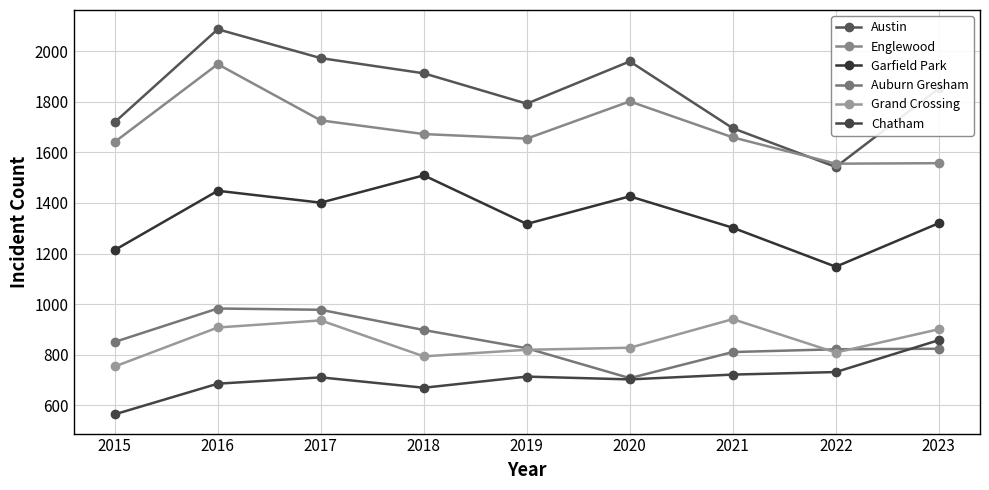

What are all the series names shown in the legend?

Austin, Englewood, Garfield Park, Auburn Gresham, Grand Crossing, Chatham